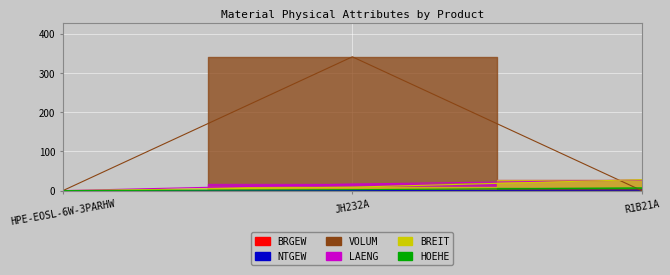

At which category does the chart reach its peak across all series?

JH232A